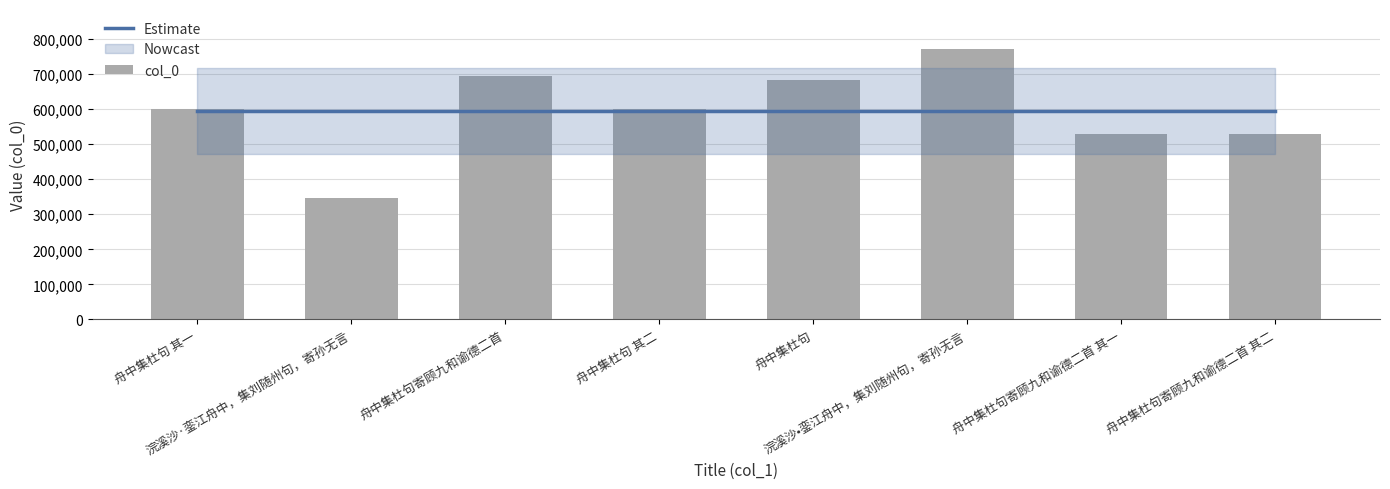

Reading left to right, transcribe all the data shown in this chart.

Estimate: 594132.1	594132.1	594132.1	594132.1	594132.1	594132.1	594132.1	594132.1
col_0: 600652.0	344932.0	693723.0	600653.0	684182.0	769738.0	529588.0	529589.0